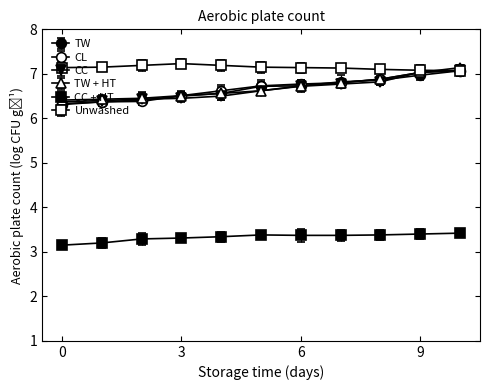

What is the maximum value shown in the chart?

7.2